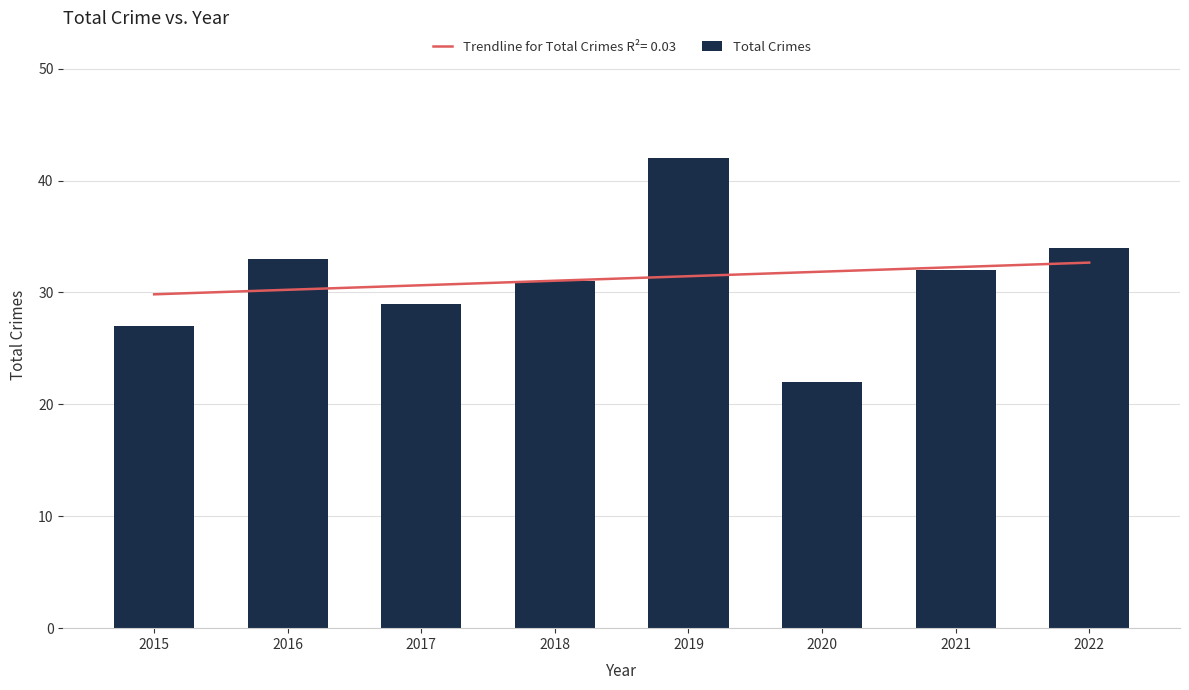

Between 2016 and 2019, which is larger?

2019